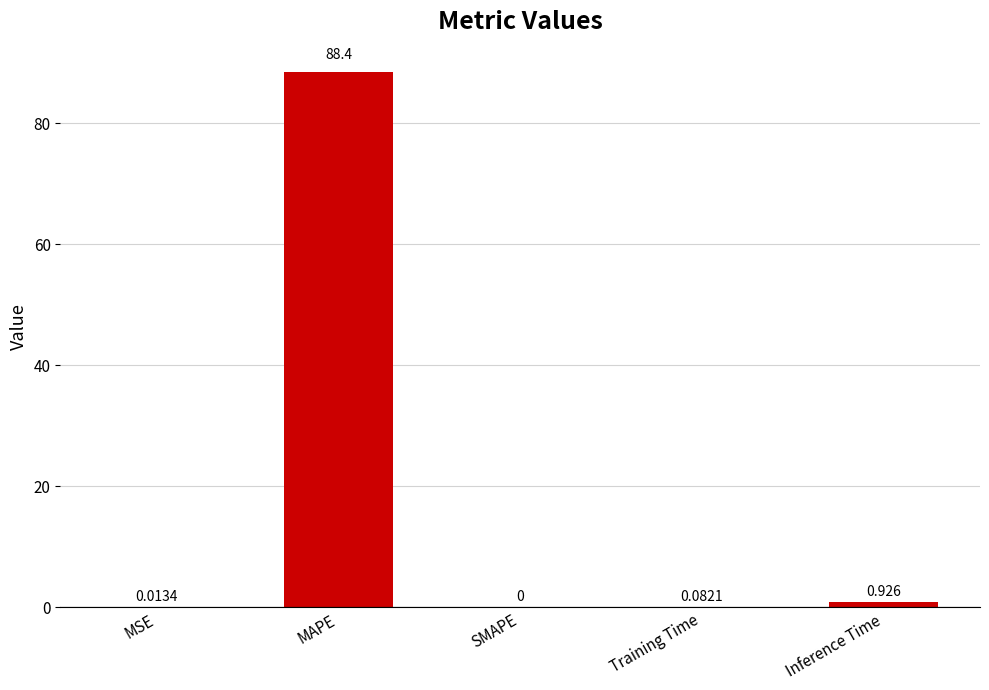

How many data points does each series have?

5